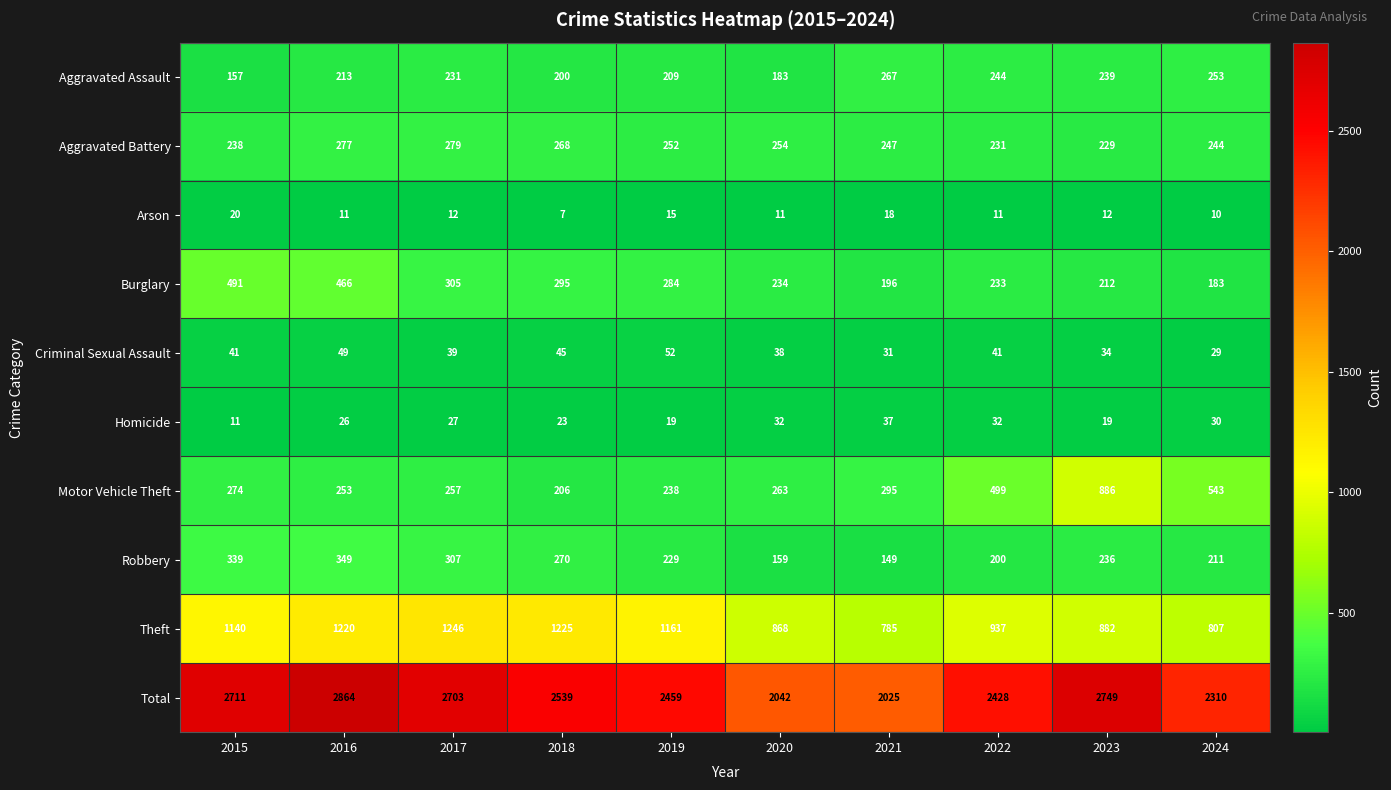

What is the total value across all series at 2021?

4050